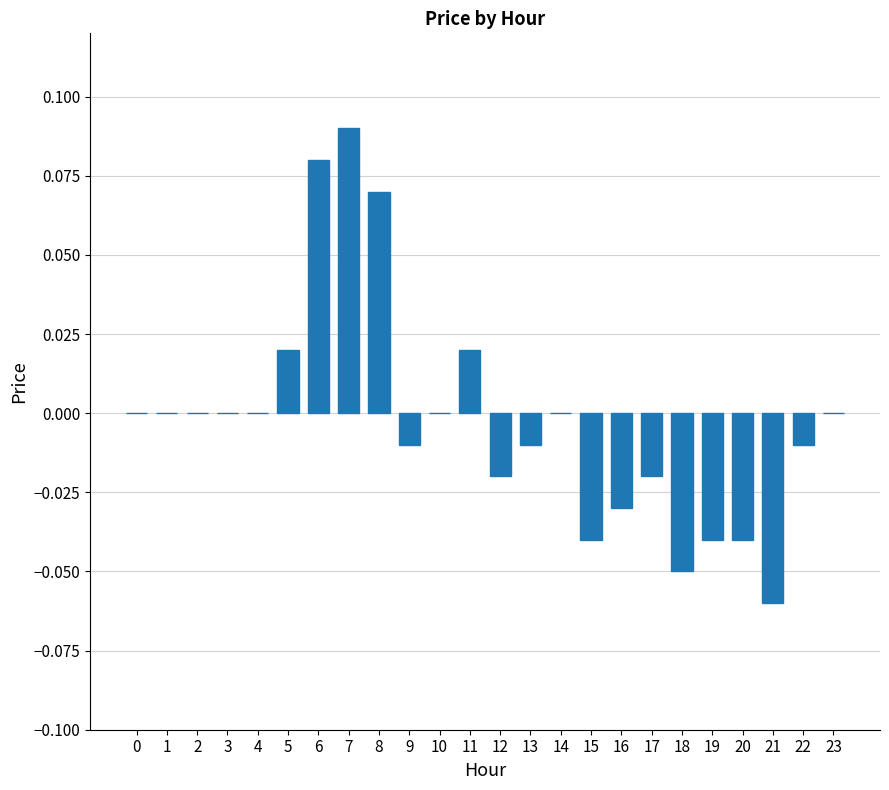

The chart shows a value of -0.1 at 14. True or false?

False